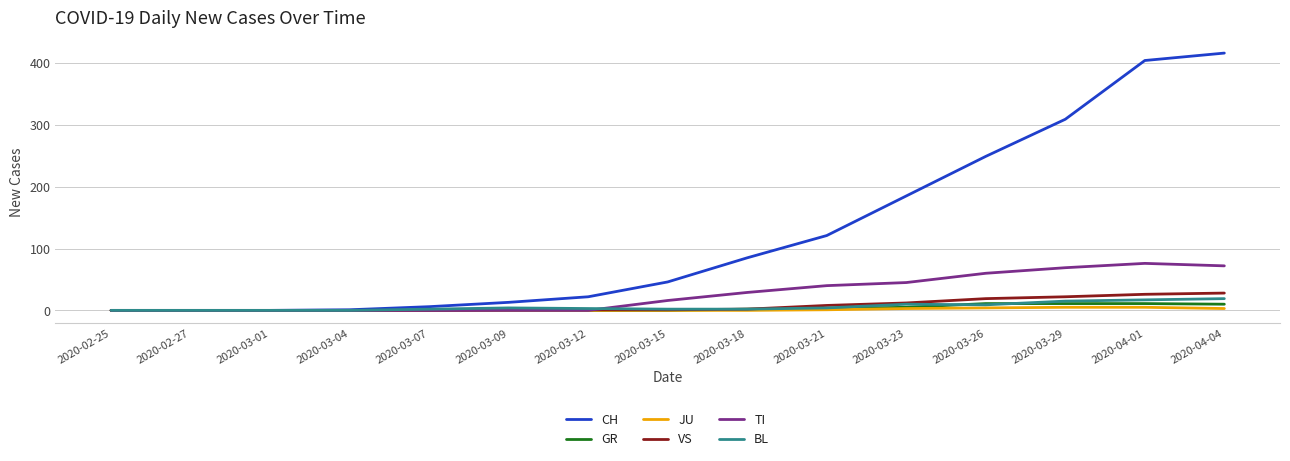

What value does the TI series have at 2020-03-26?

60